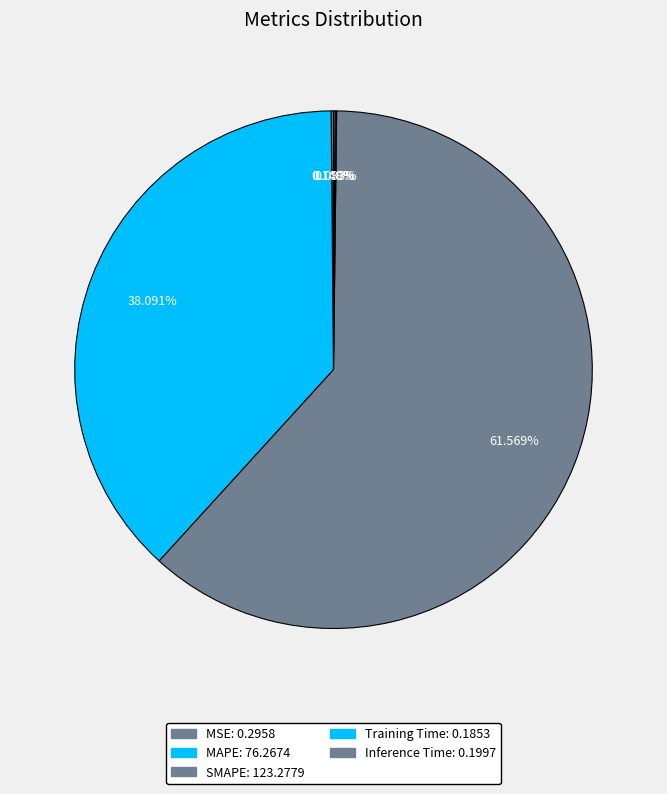

Which slice represents more than half of the pie?

SMAPE